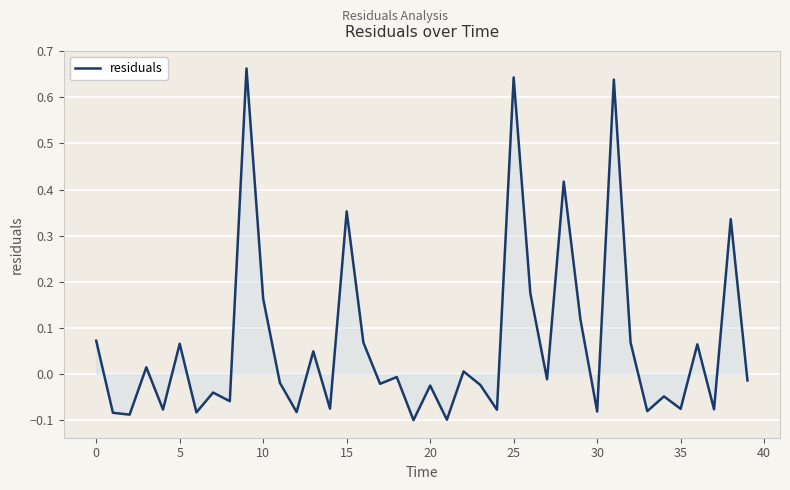

What is the difference between the maximum and minimum values?

0.8